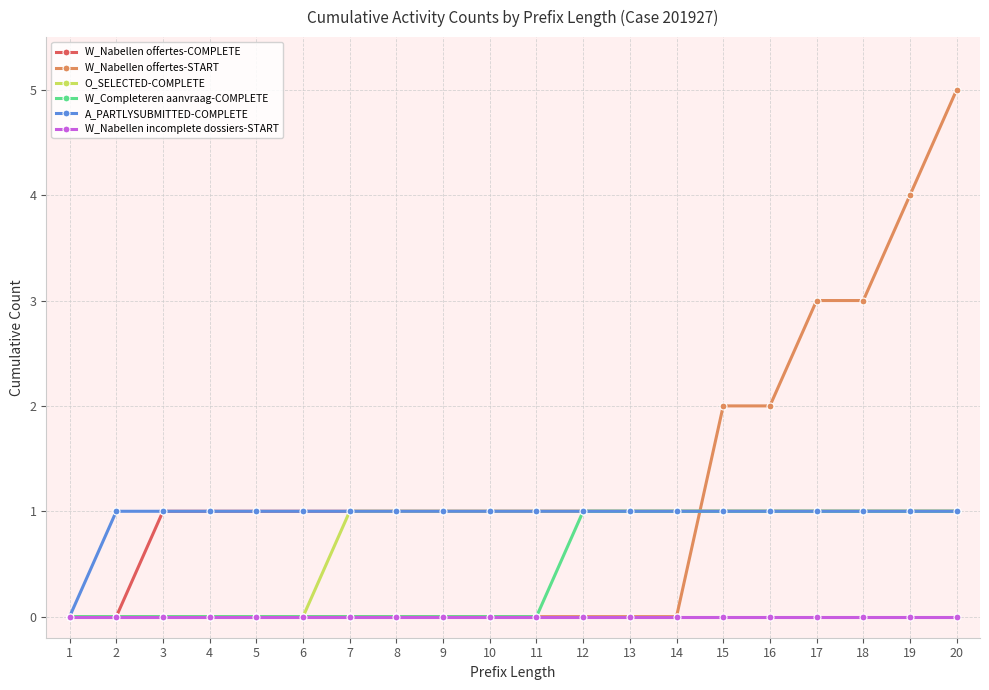

What is the spread (max minus min) of values at 19?

4